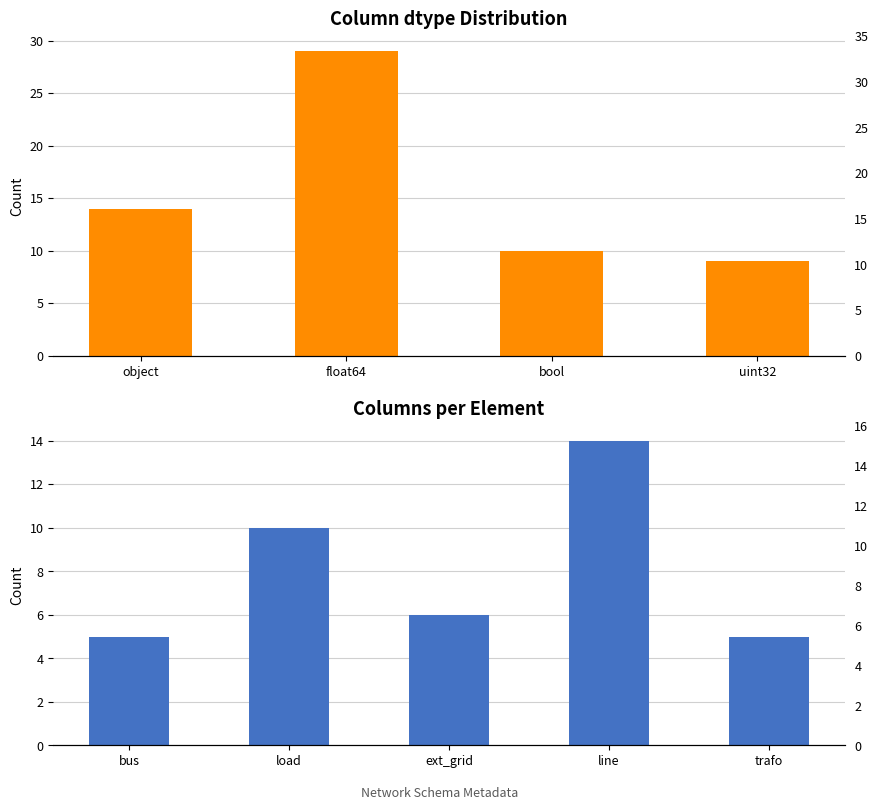

What is the difference between the maximum and minimum values?

20